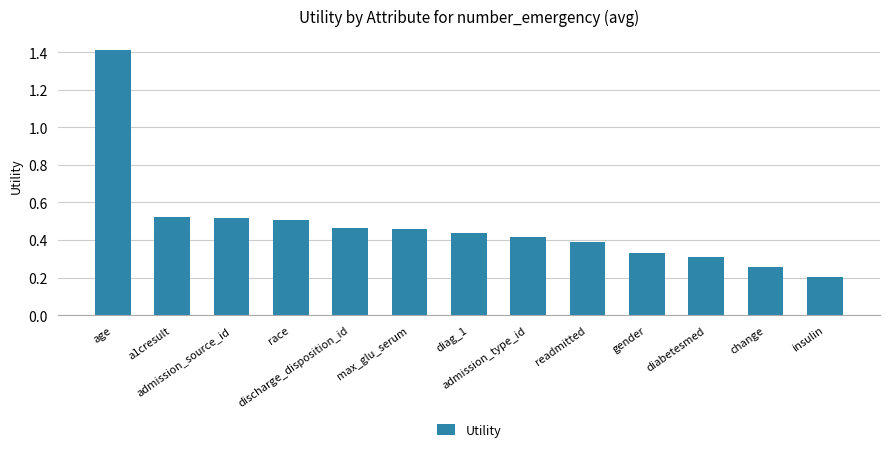

Which category has the highest value across all series?

age